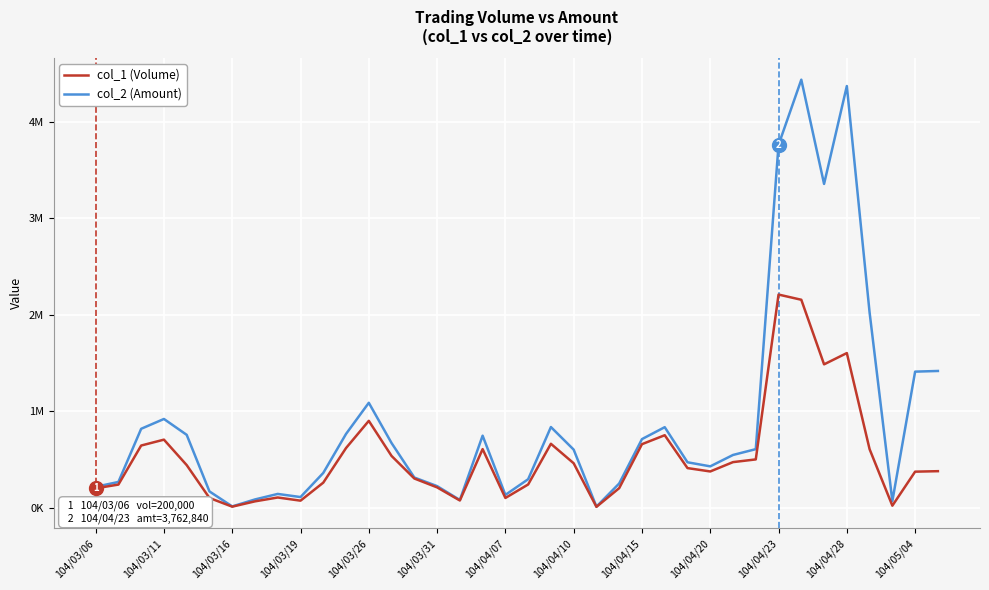

What are all the series names shown in the legend?

col_1 (Volume), col_2 (Amount)